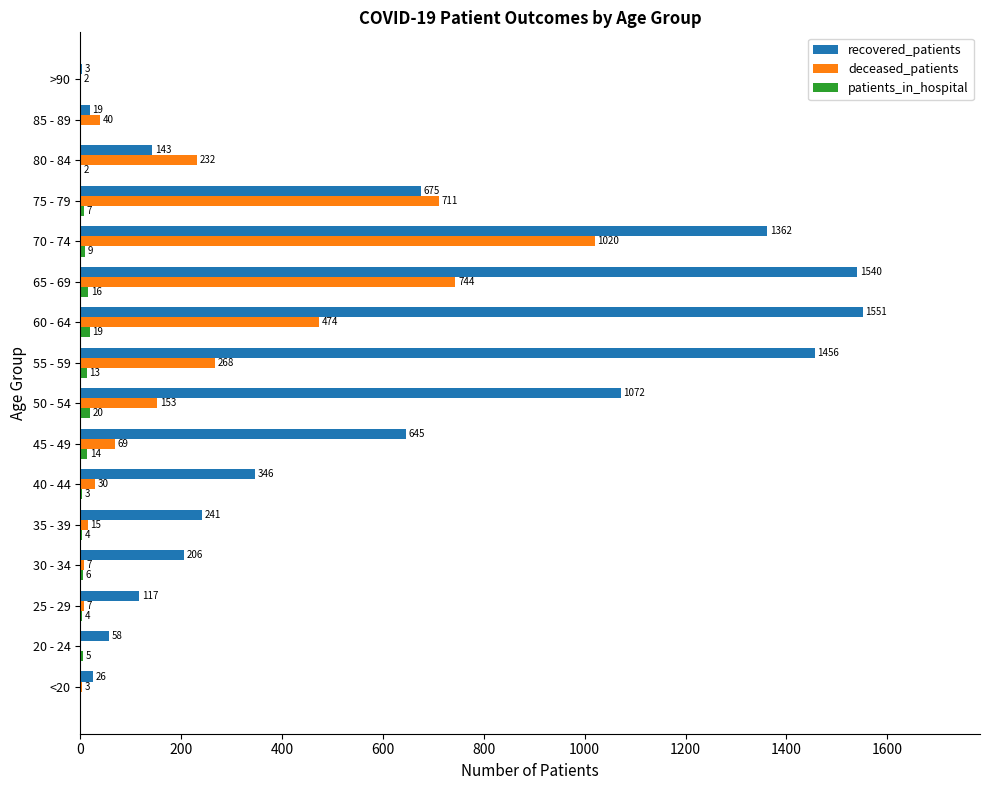

The recovered_patients series shows 1072 at 50 - 54. True or false?

True